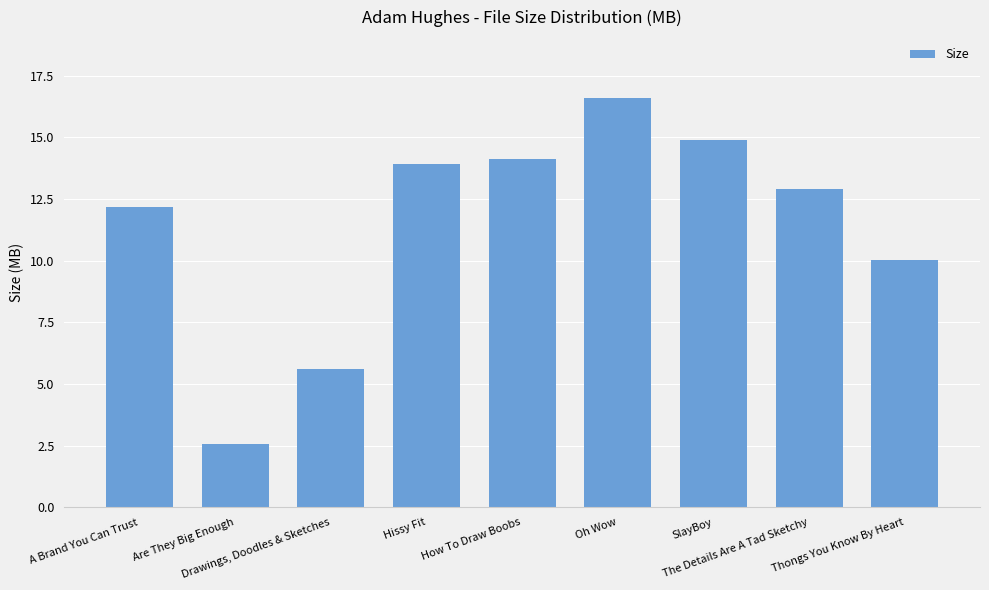

At which category does the chart reach its minimum across all series?

Are They Big Enough